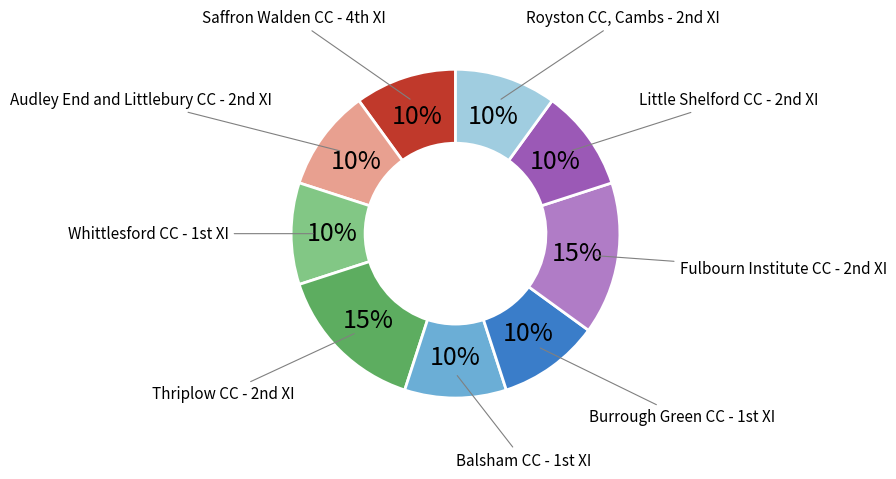

How many slices are in this pie chart?

9